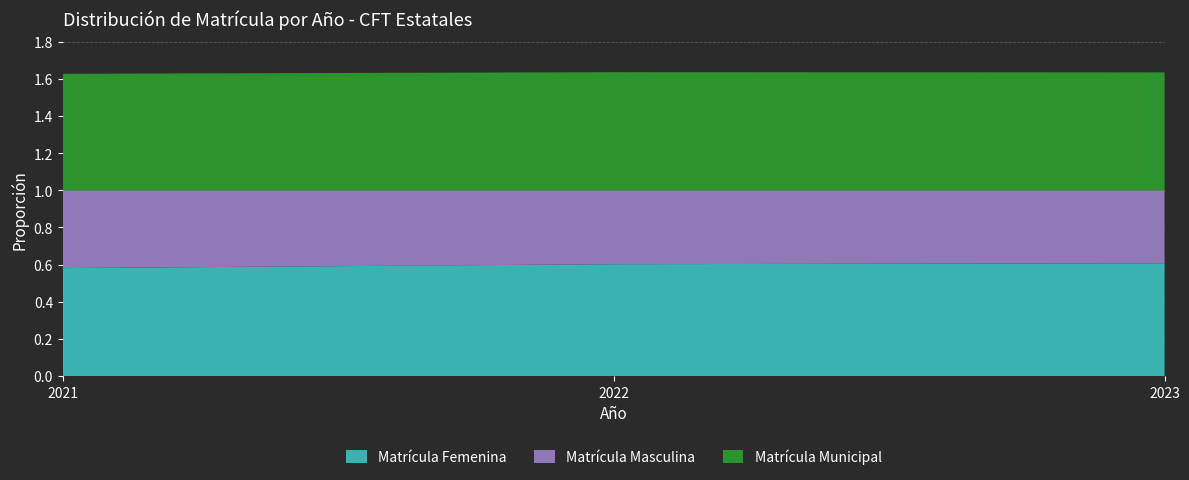

The value of Matrícula Femenina at 2023 is 0.9. True or false?

False